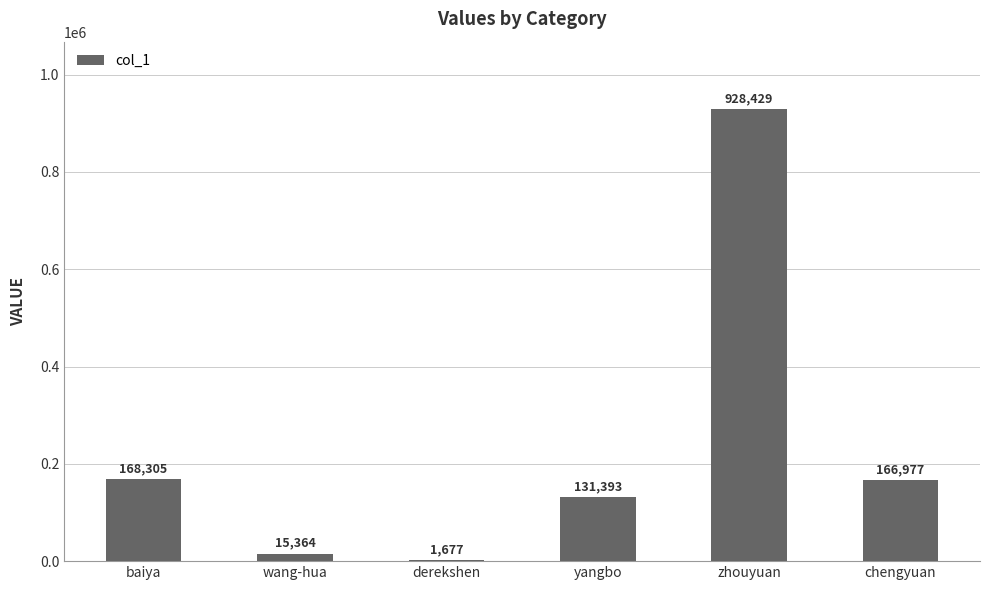

Is it true that the value at baiya is 274126?

False